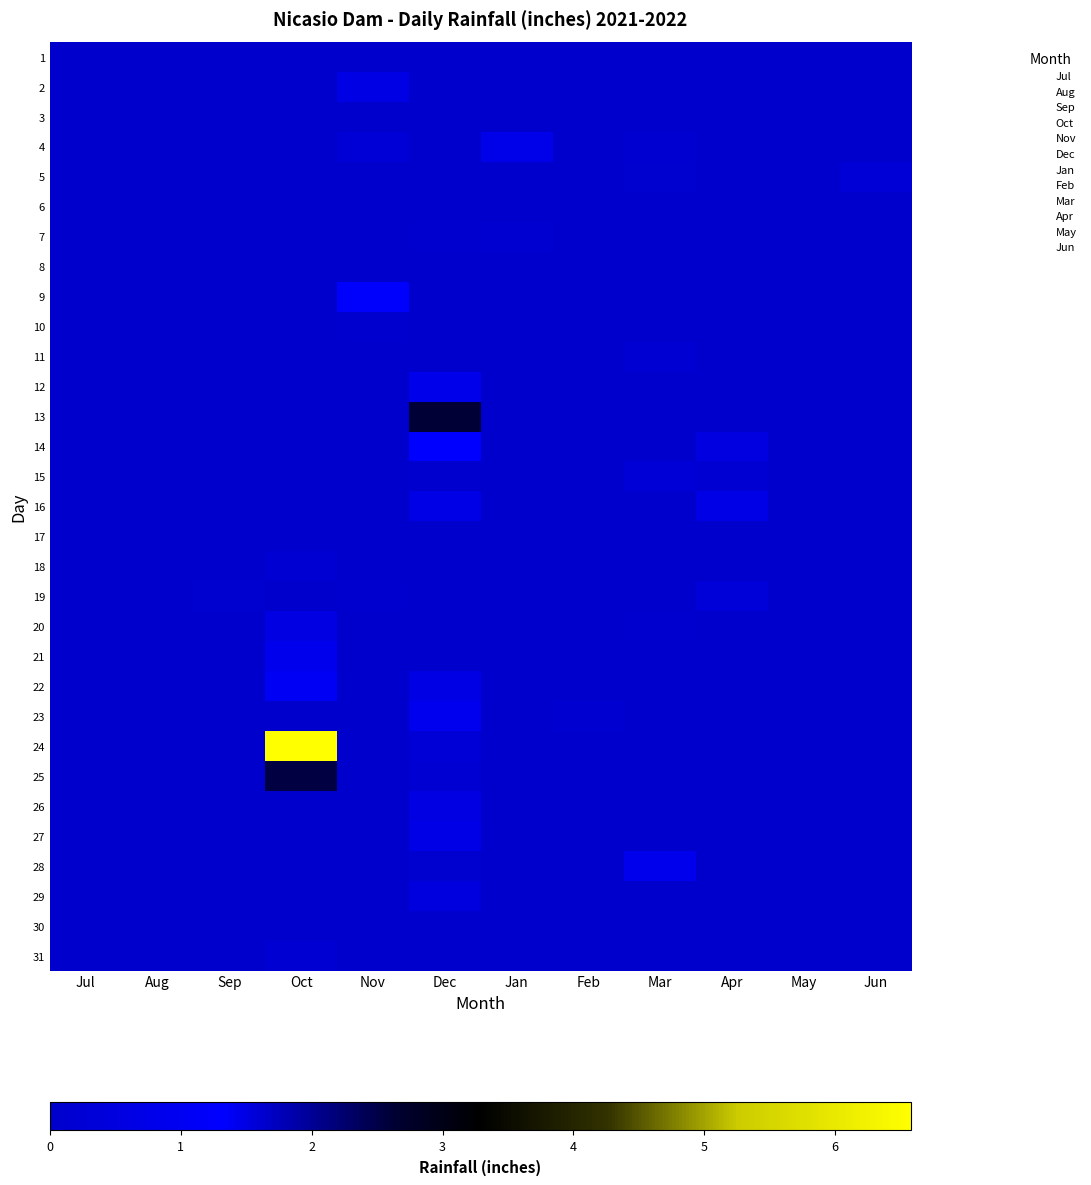

Count the number of data series in this chart.

31